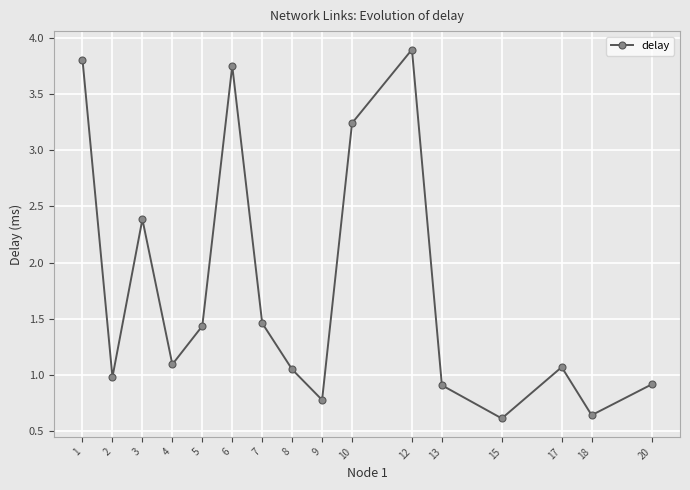

The chart shows a value of 1.3 at 6. True or false?

False